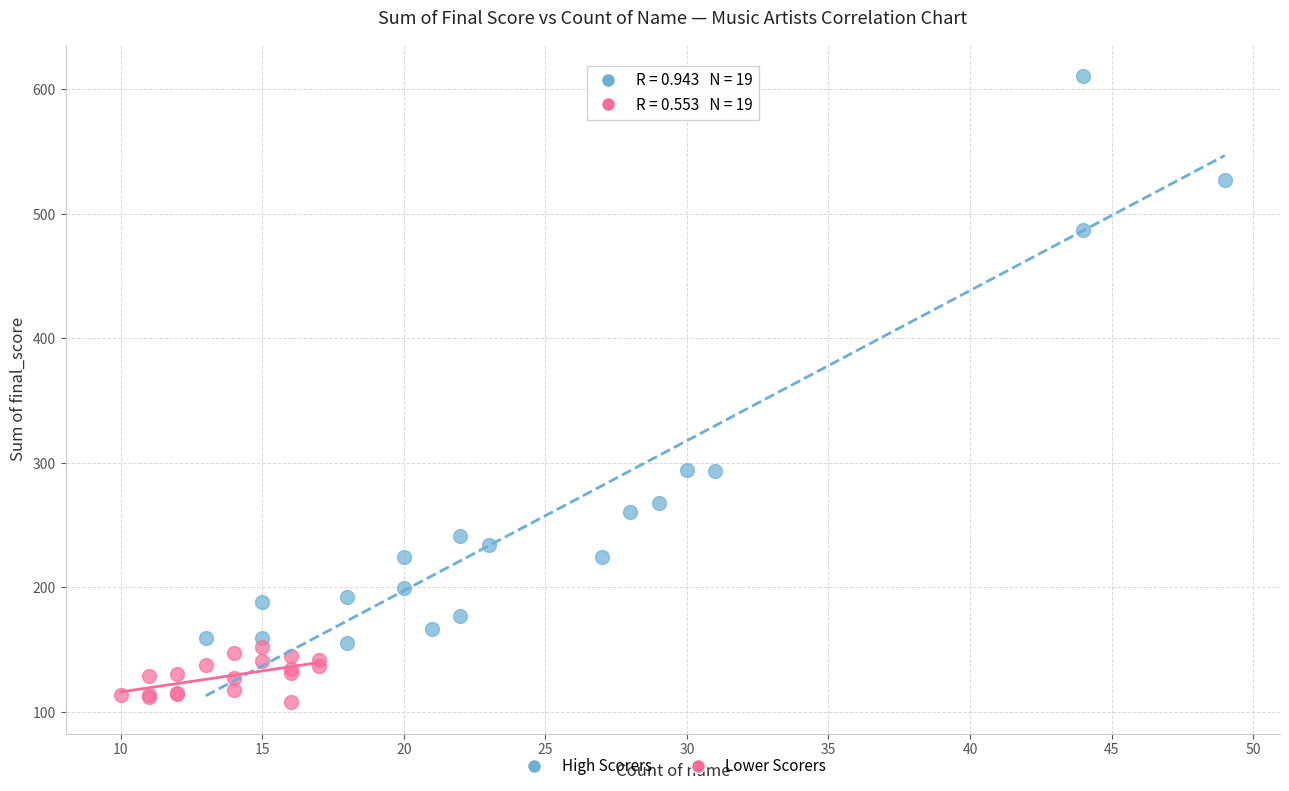

Which series contains the lowest Y value?

Lower Scorers